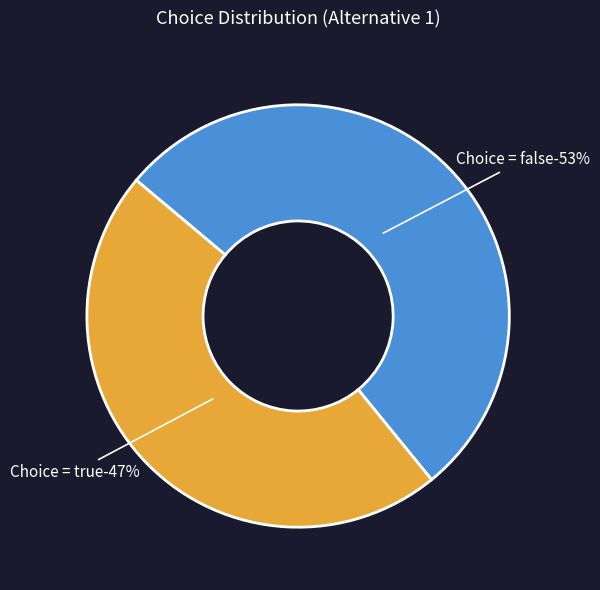

What percentage is the false slice, to the nearest percent?

53%